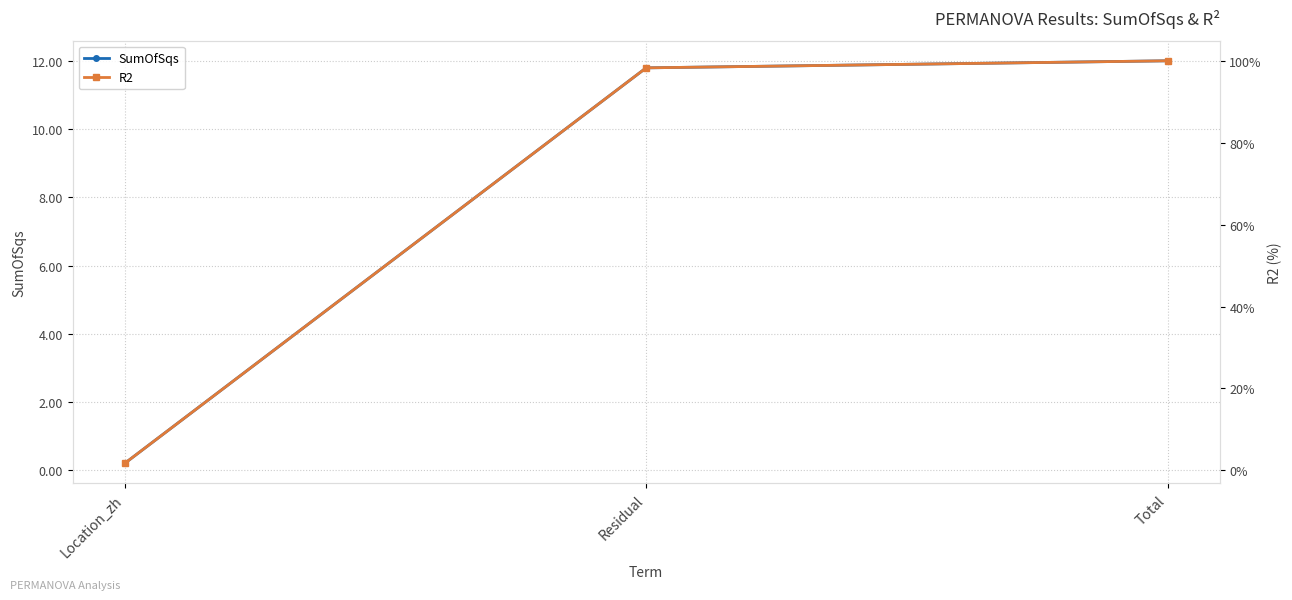

What is the difference between the maximum and minimum values in the R2 series?

1.0